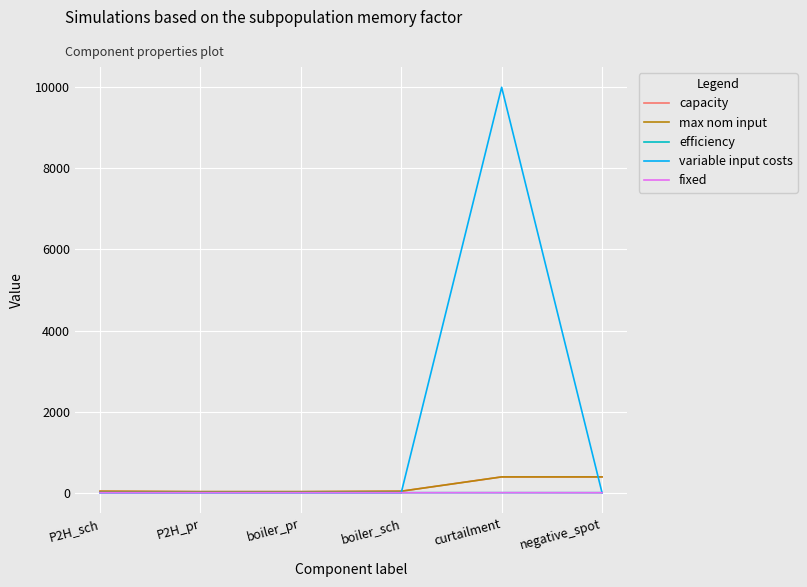

True or false: efficiency has more than 0 interior local peaks.

False